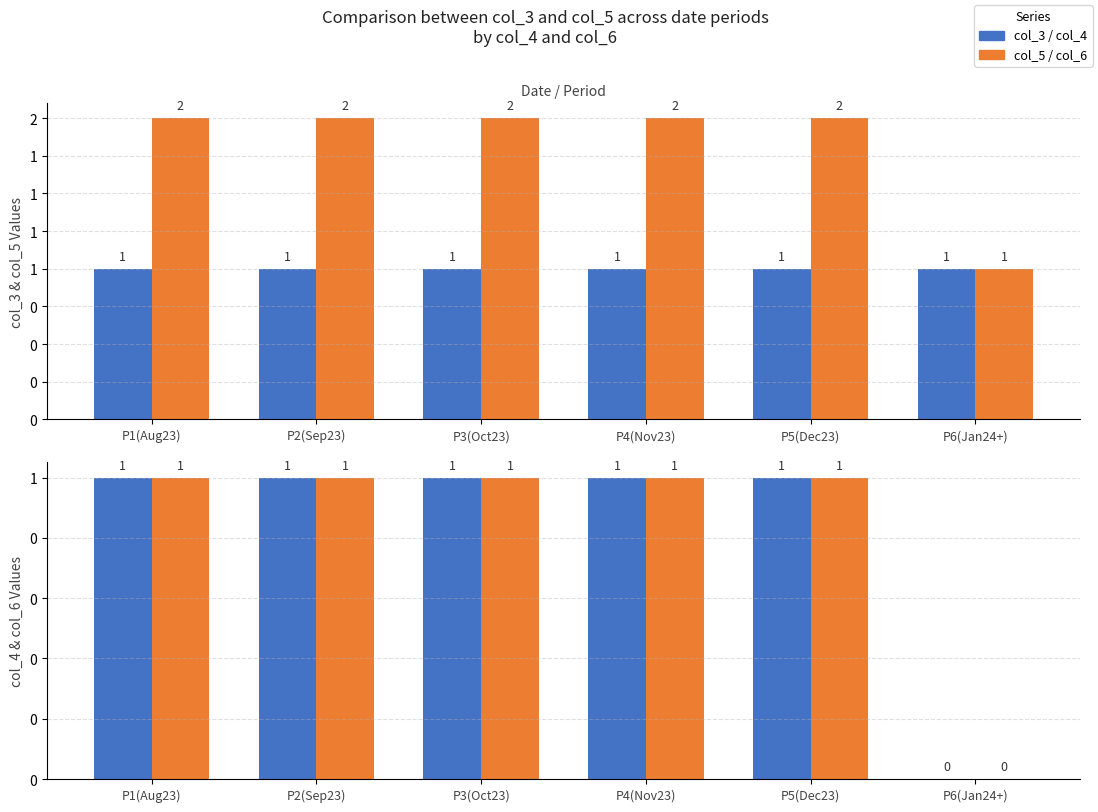

What is the label of the 2nd bar from the left?

P2(Sep23)